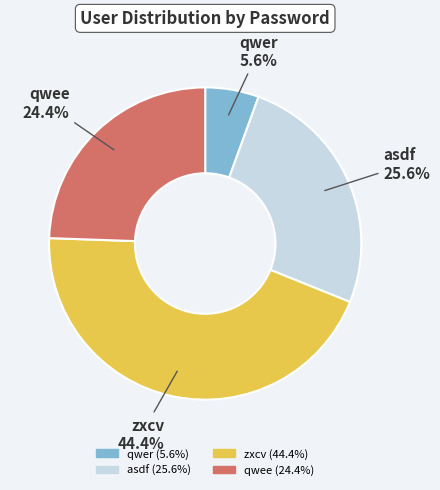

How many segments does this pie chart have?

4